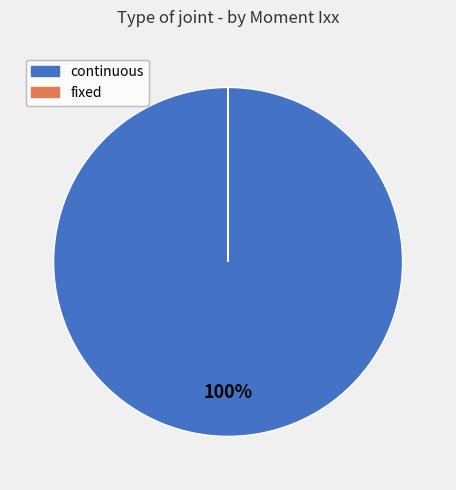

Is there a majority slice in this chart?

Yes